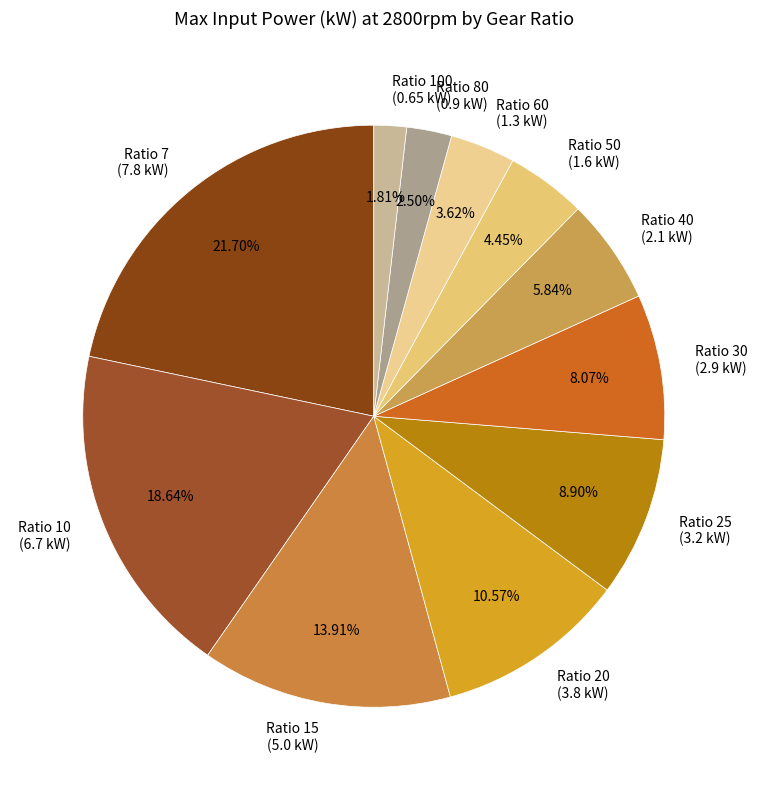

Which has a higher value, Ratio 15 (5.0 kW) or Ratio 25 (3.2 kW)?

Ratio 15 (5.0 kW)